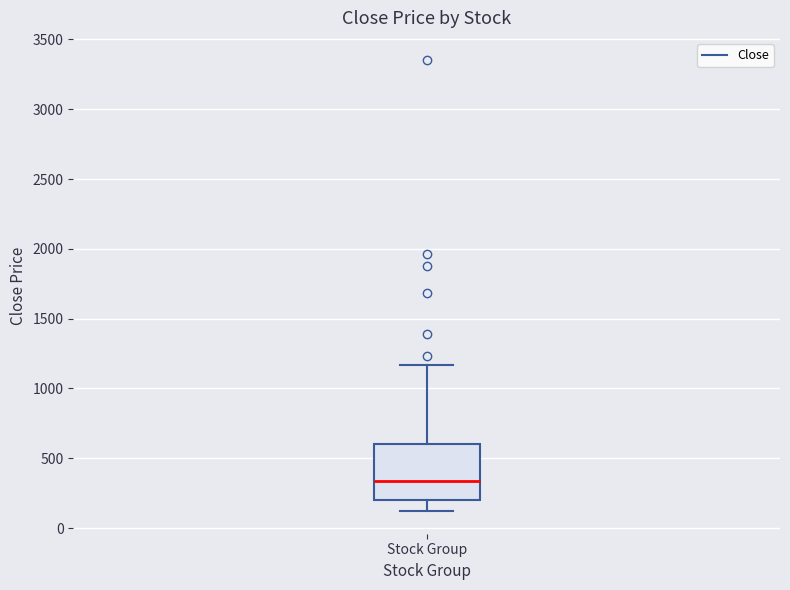

Where does the median line of the box for Stock Group sit on the y-axis? The values are not printed on the chart, so give them approximately, as read against the axis.

350